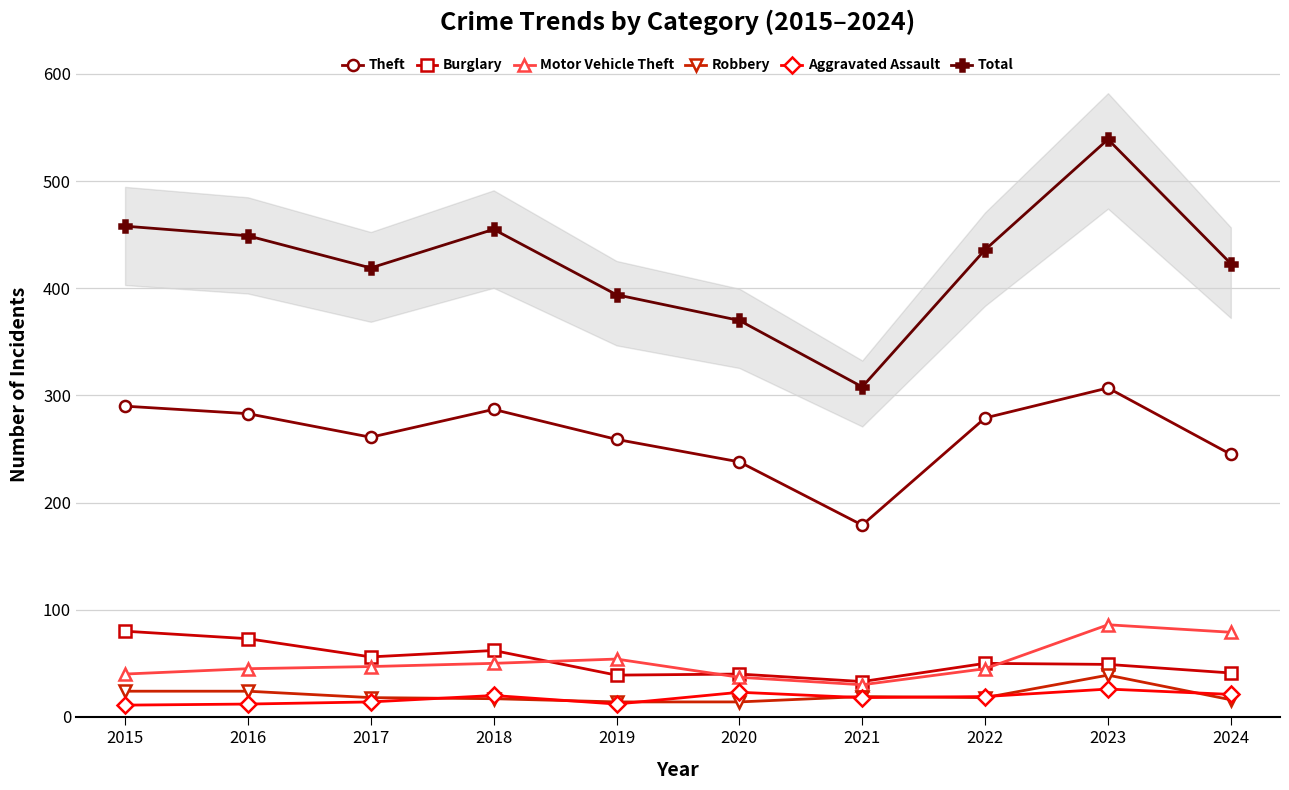

In Aggravated Assault, how many points are higher than both neighbors (excluding endpoints)?

3